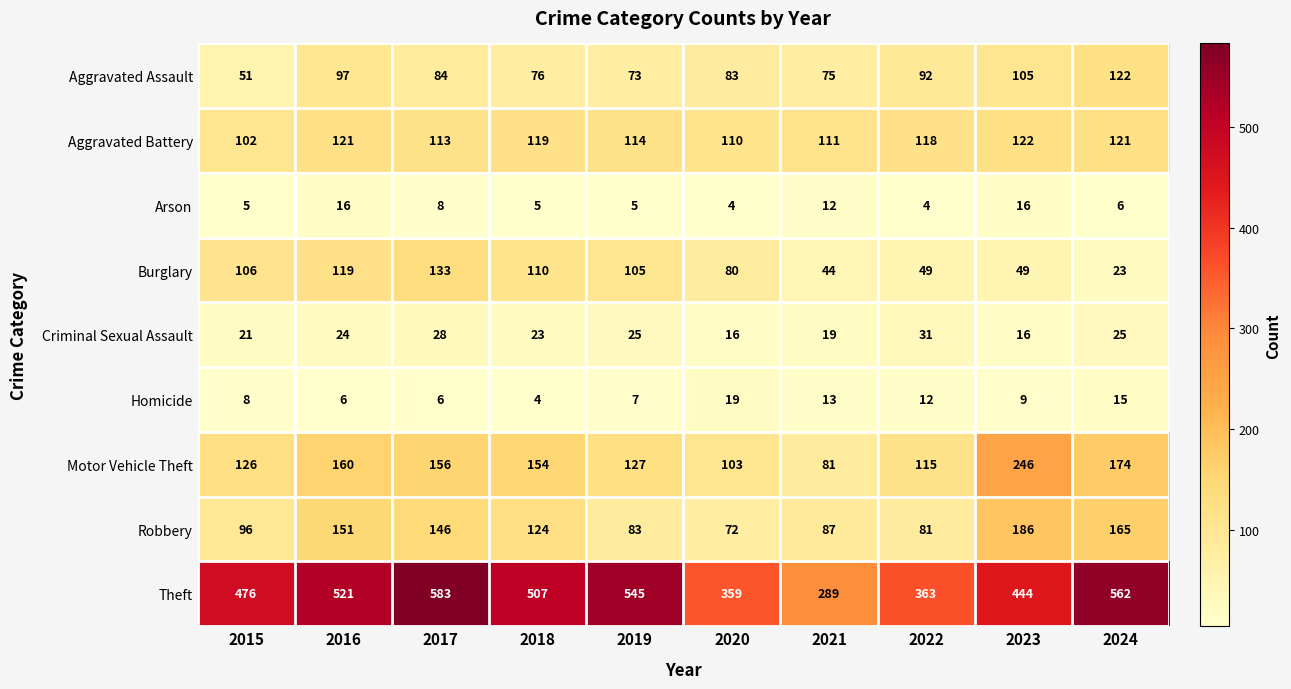

True or false: Arson has a value of 7 at 2021.

False